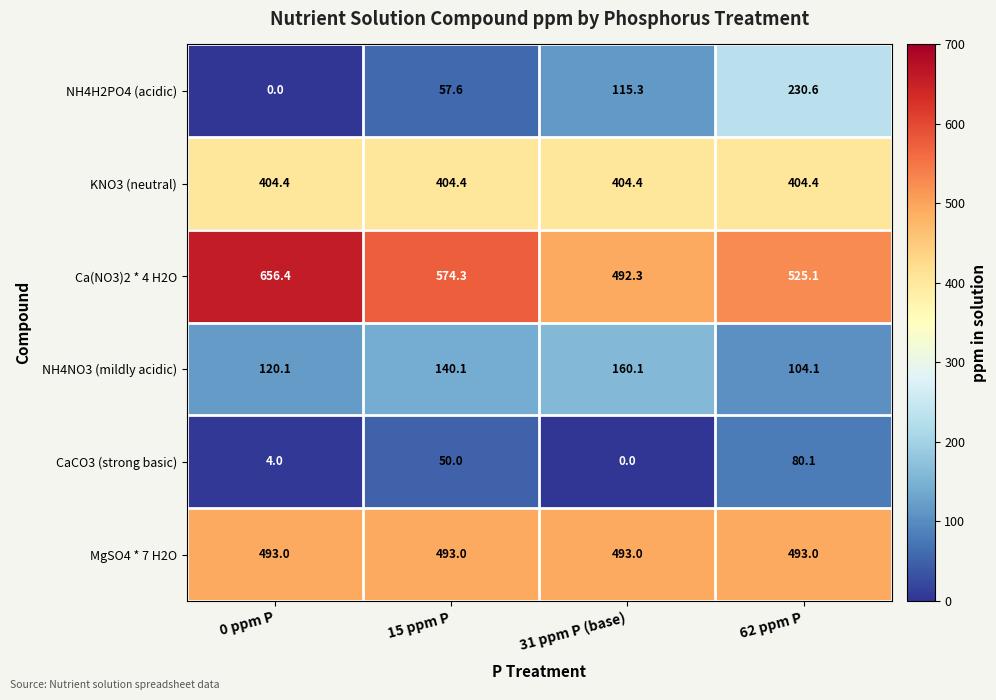

Which series has the widest spread of values?

NH4H2PO4 (acidic)